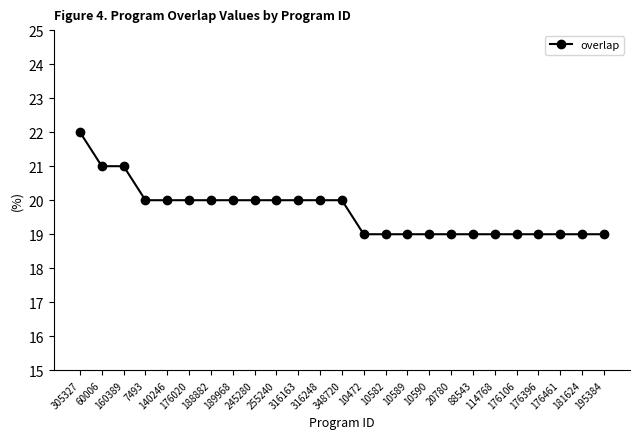

The value at 10582 is 19. True or false?

True